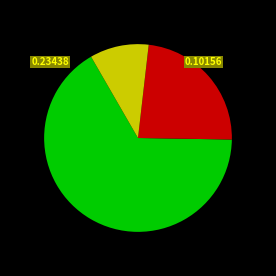

Is there a majority slice in this chart?

Yes